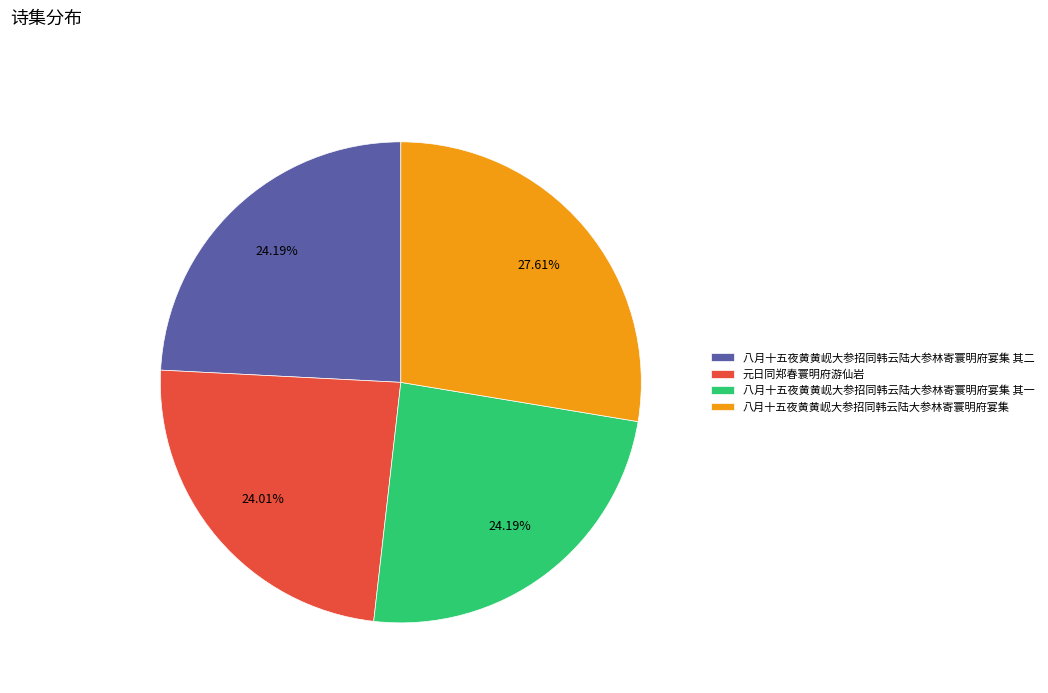

What is the ratio of the value at 八月十五夜黄黄岘大参招同韩云陆大参林寄寰明府宴集 to the value at 八月十五夜黄黄岘大参招同韩云陆大参林寄寰明府宴集 其二?

1.1